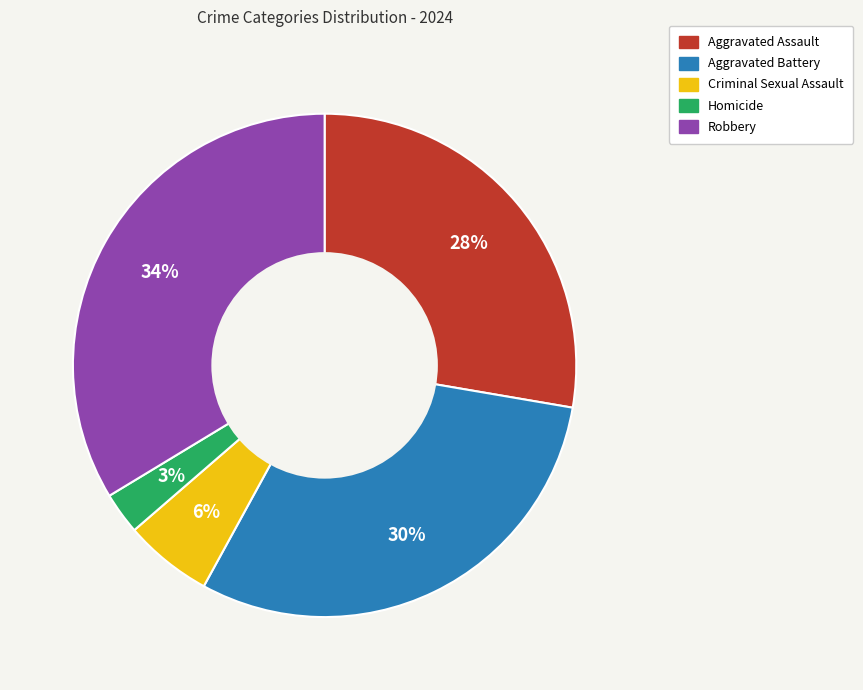

Between Aggravated Battery and Aggravated Assault, which is larger?

Aggravated Battery